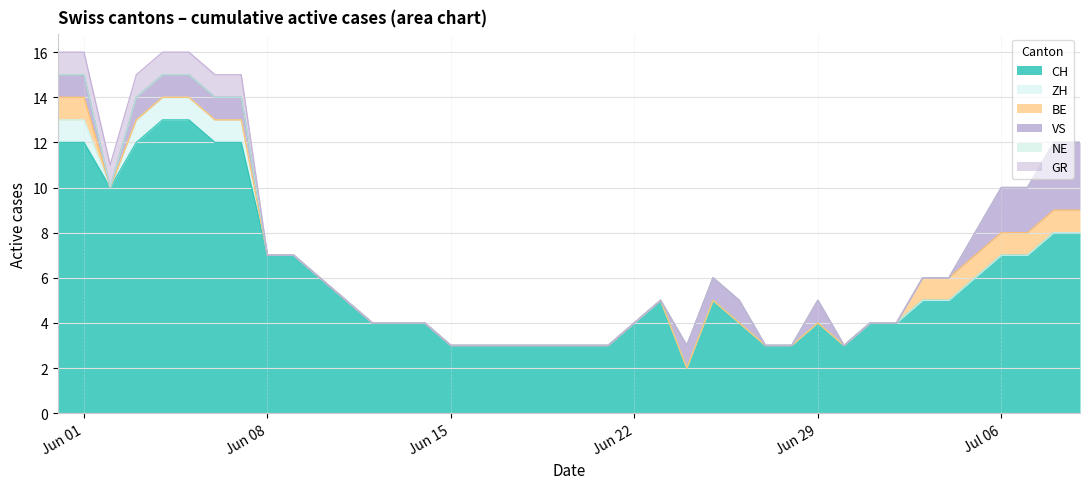

The VS series shows 1 at 9. True or false?

False